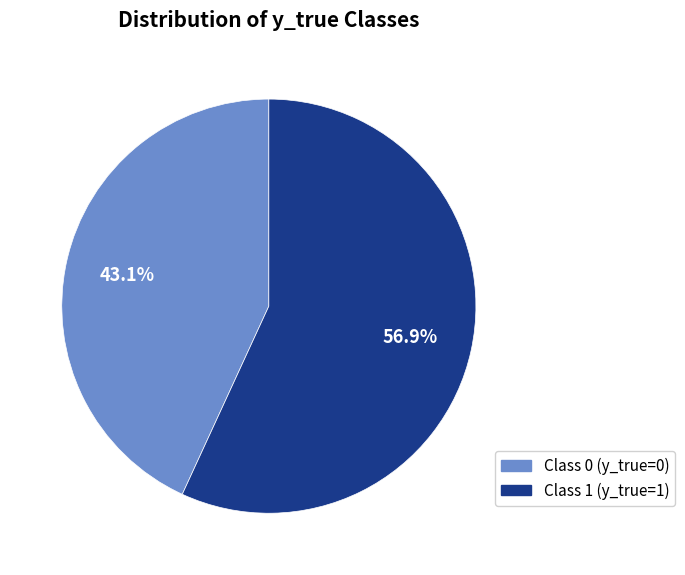

What is the total percentage of Class 1 (y_true=1) and Class 0 (y_true=0)?

100.0%